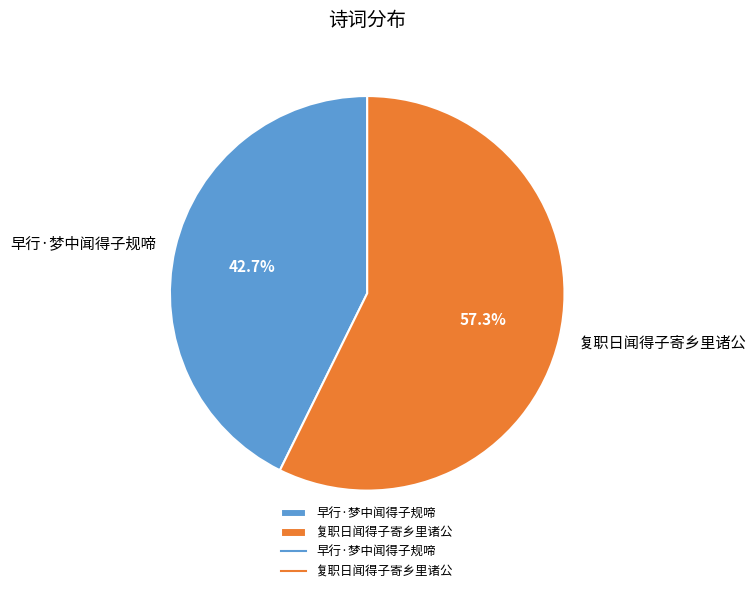

Between 复职日闻得子寄乡里诸公 and 早行·梦中闻得子规啼, which is larger?

复职日闻得子寄乡里诸公